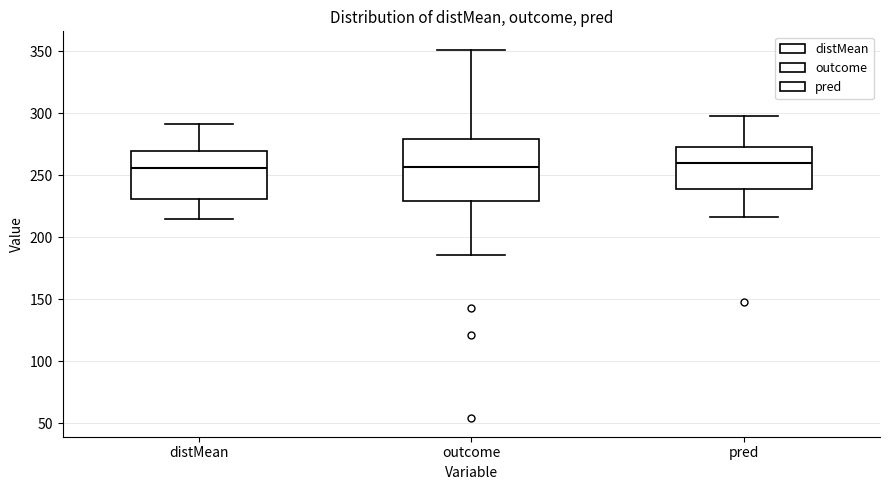

Where does the median line of the box for distMean sit on the y-axis? The values are not printed on the chart, so give them approximately, as read against the axis.

255